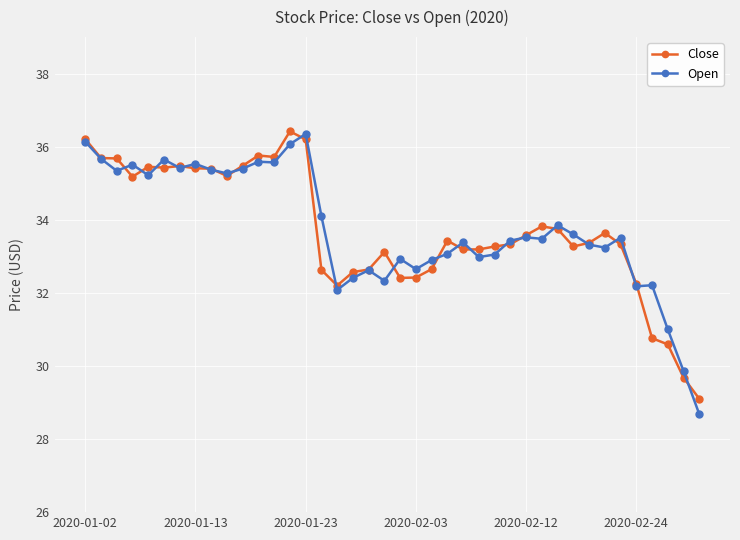

What are all the series names shown in the legend?

Close, Open